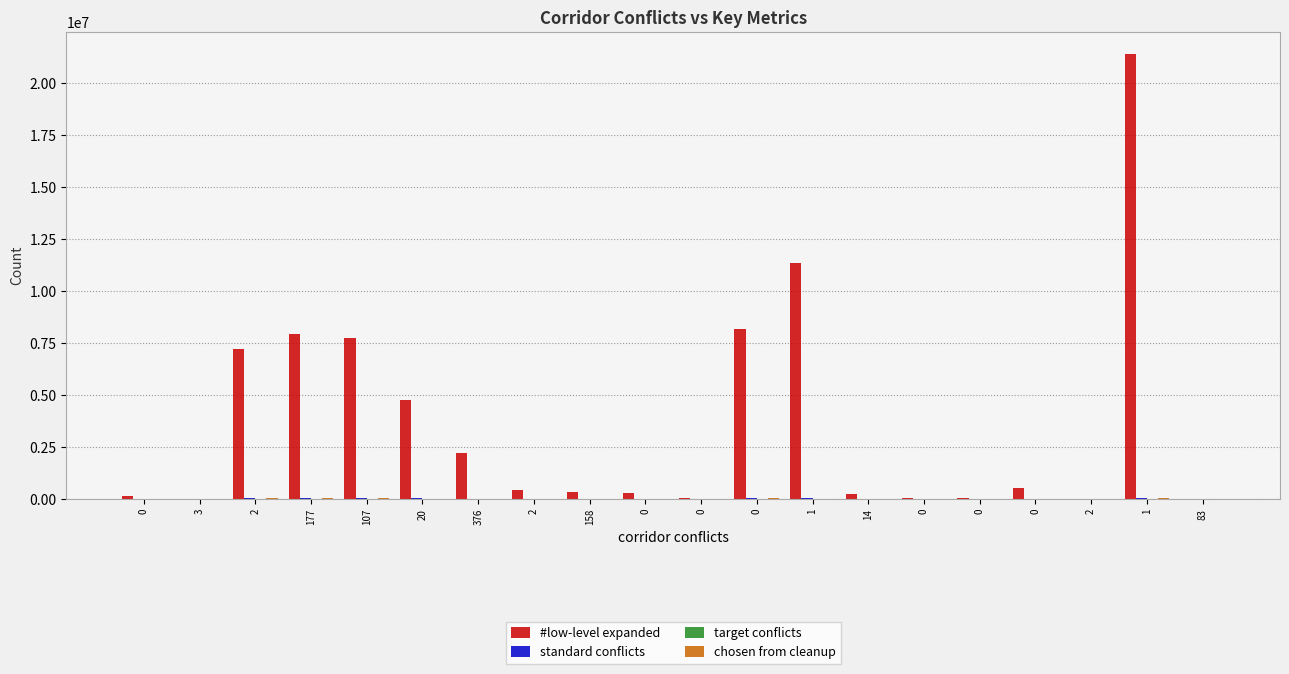

Is it true that chosen from cleanup equals 307 at 0?

True